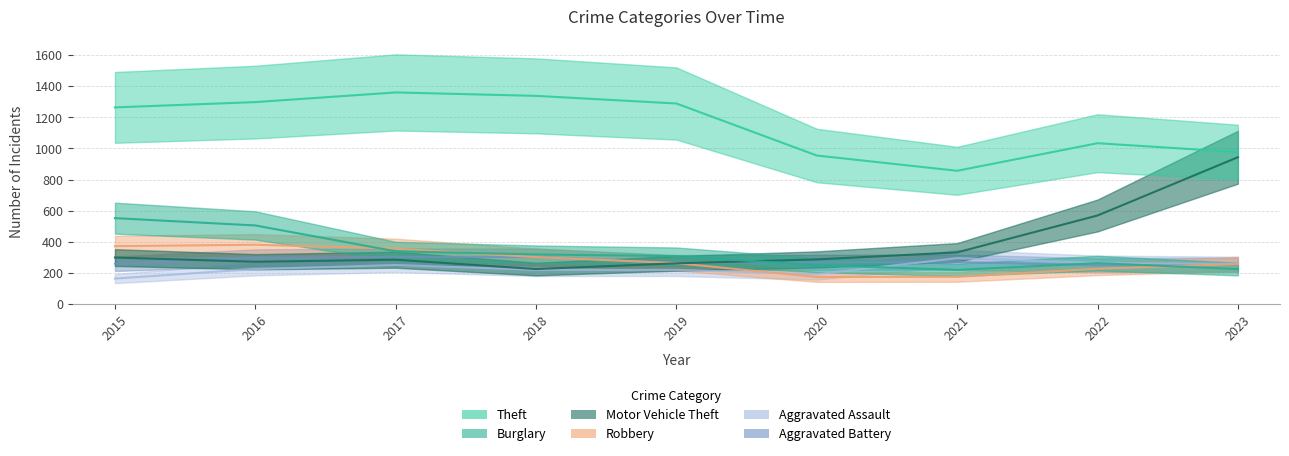

Where is Burglary nearest to the value 386?

2017